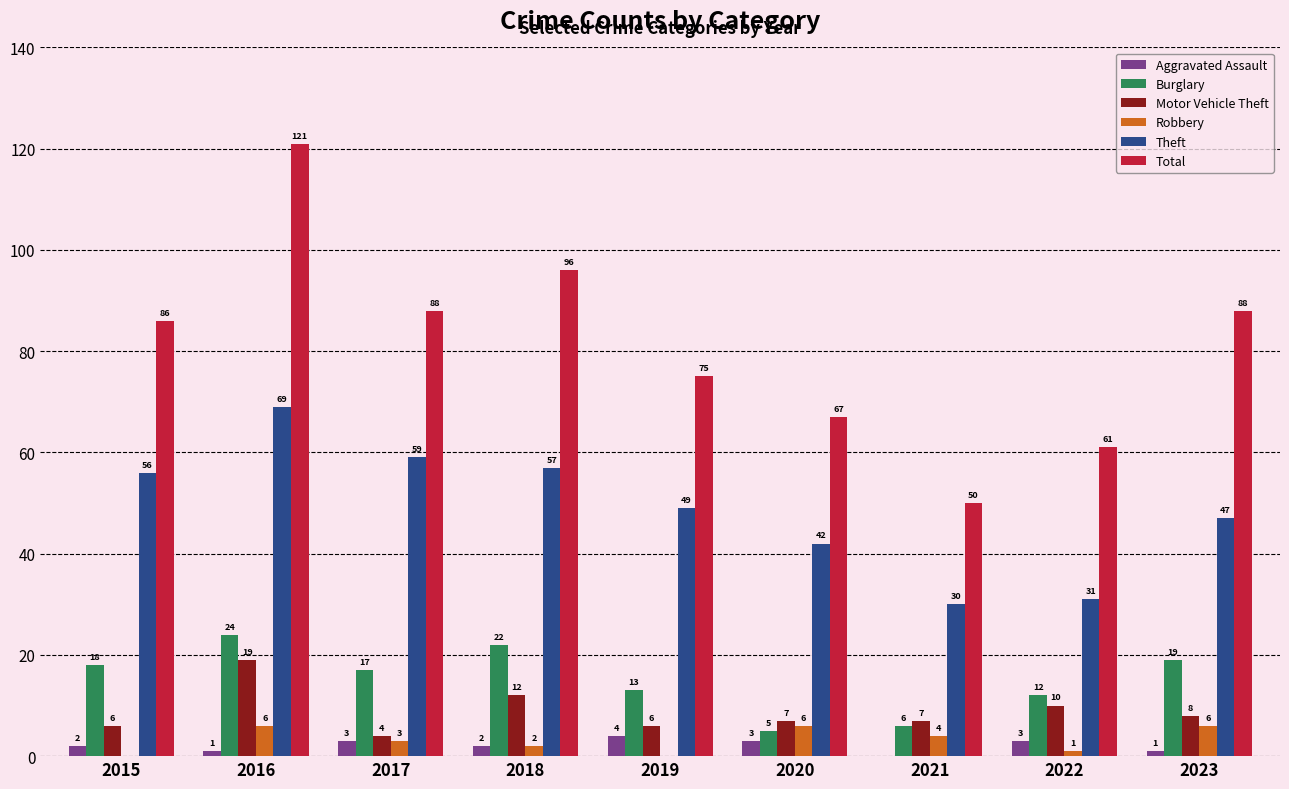

Which series has the largest total across all categories?

Total